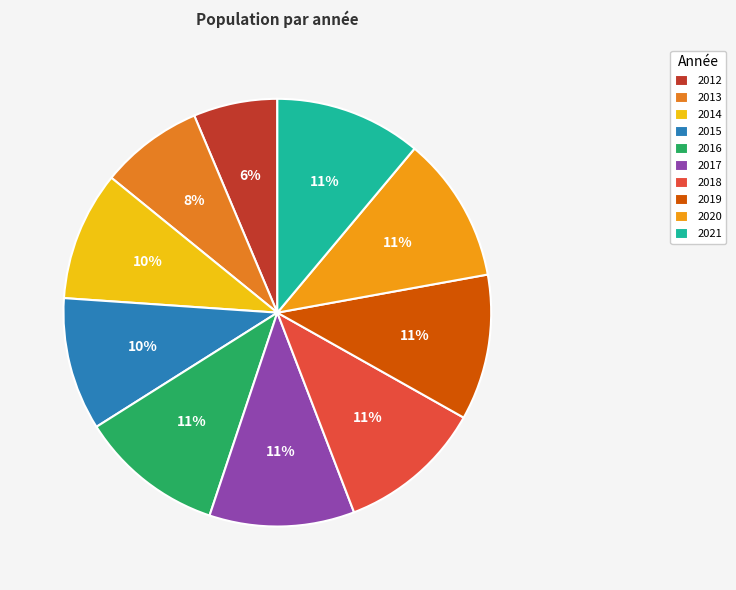

How much of the chart is everything except 2018?

89.0%